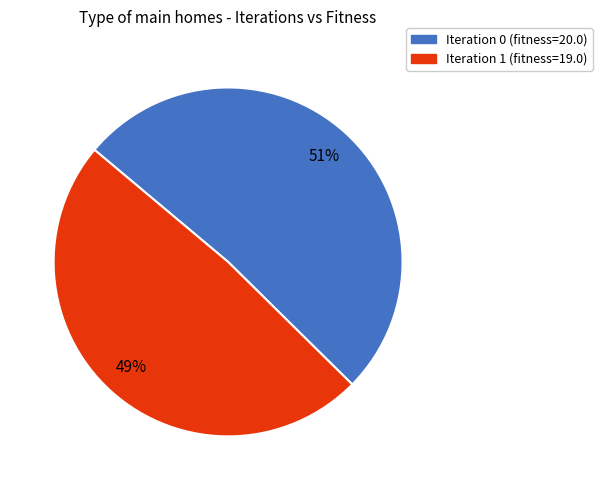

Count the number of slices in the pie.

2